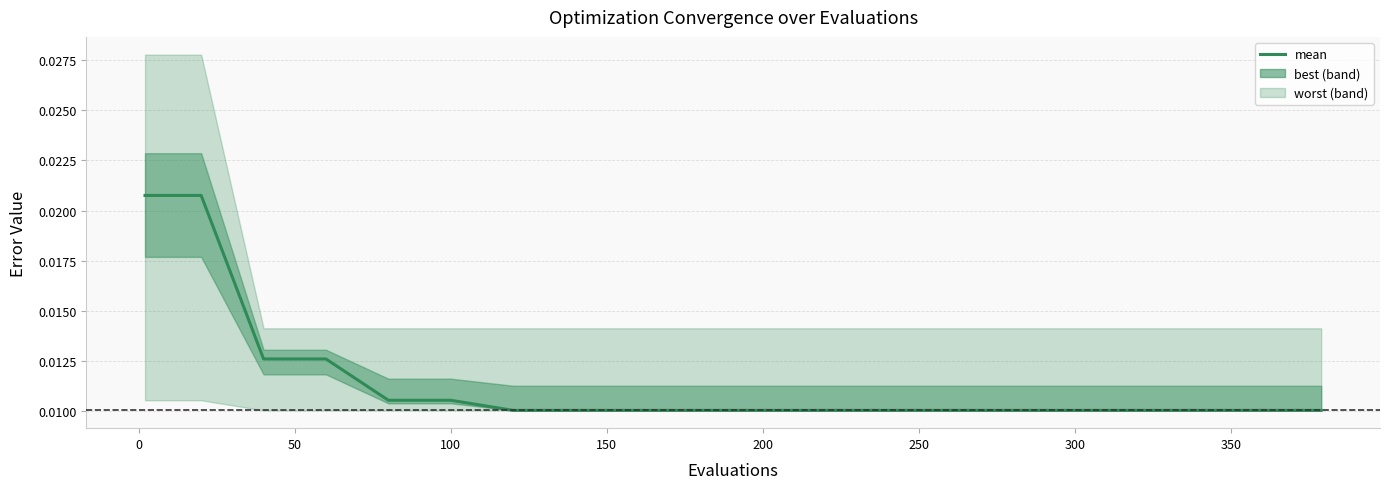

True or false: the data shows 0.0 at 100.

True